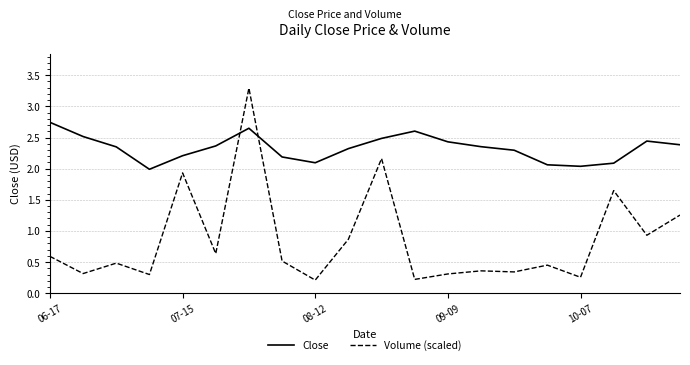

How many interior local valleys does the Close series have?

3